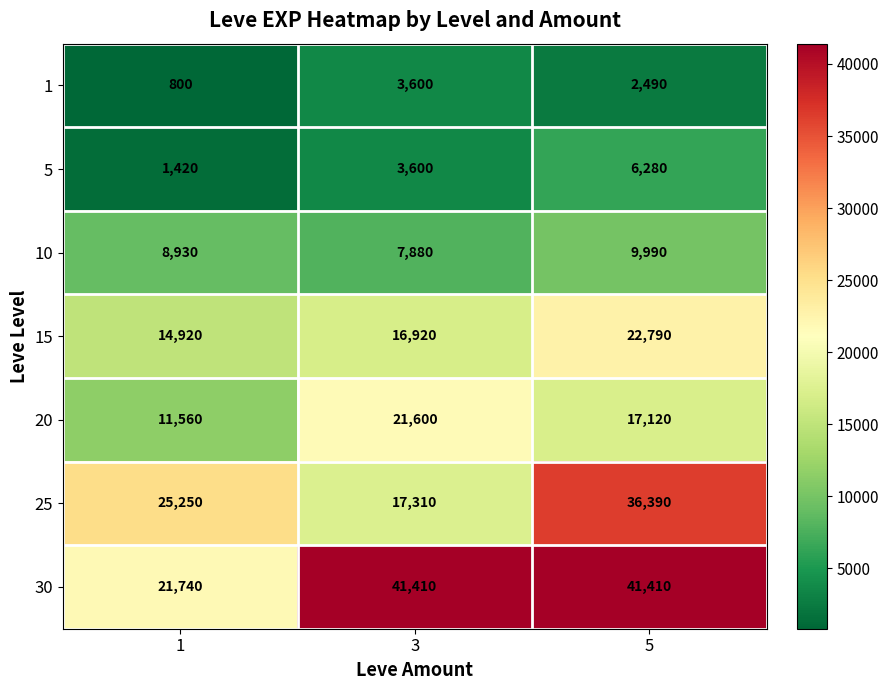

What is the greatest value displayed?

41410